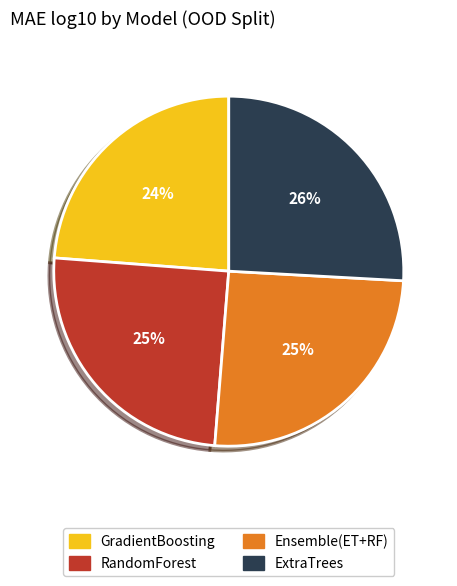

How many segments does this pie chart have?

4